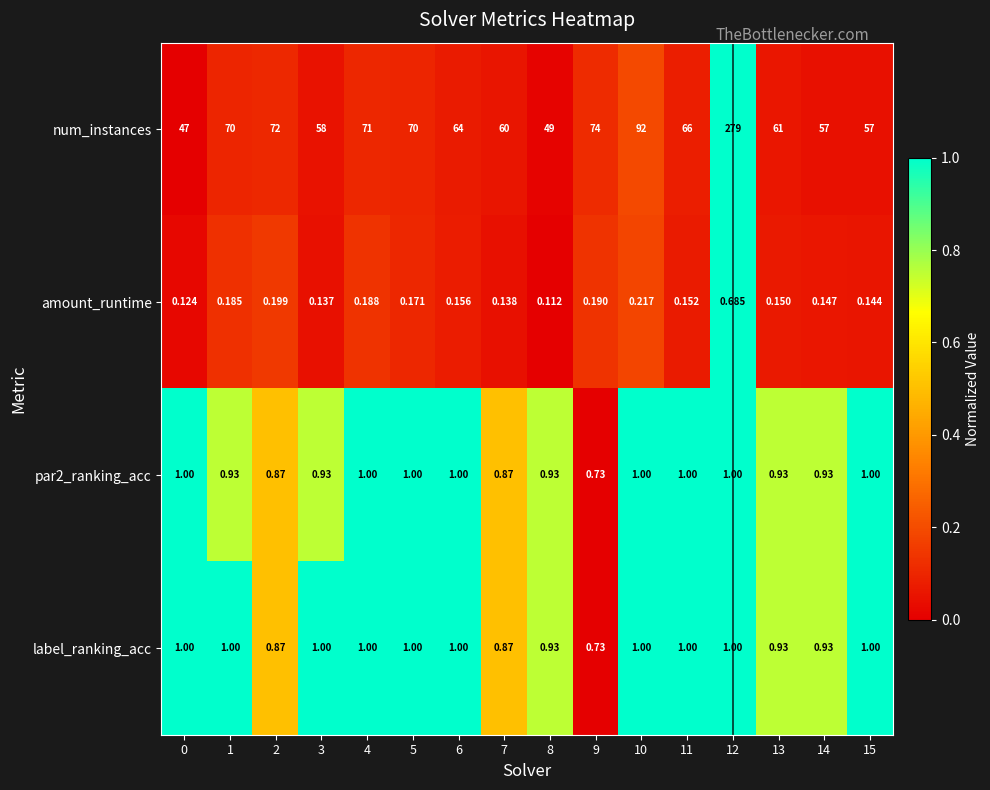

Which series has the widest spread of values?

num_instances